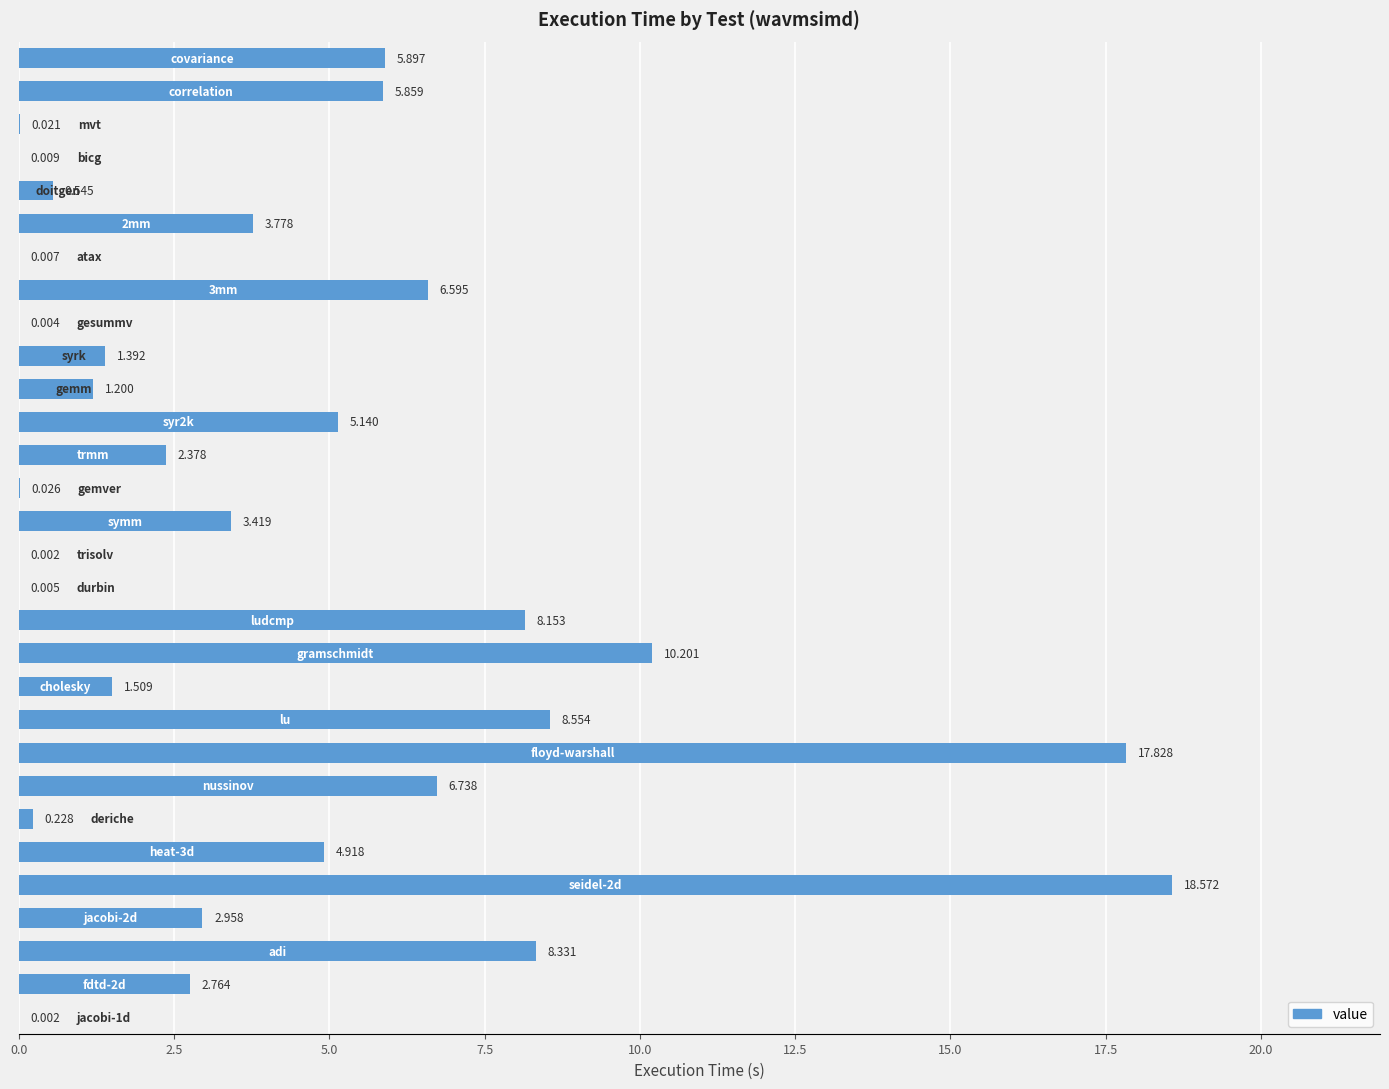

Count the number of categories in the chart.

30